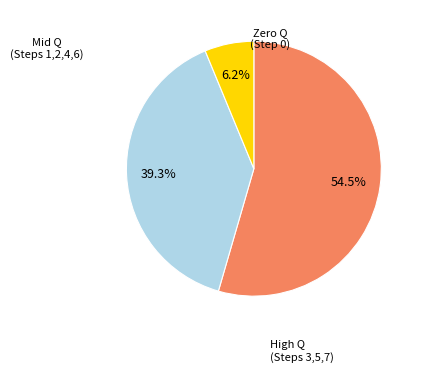

Does any single category account for the majority?

Yes